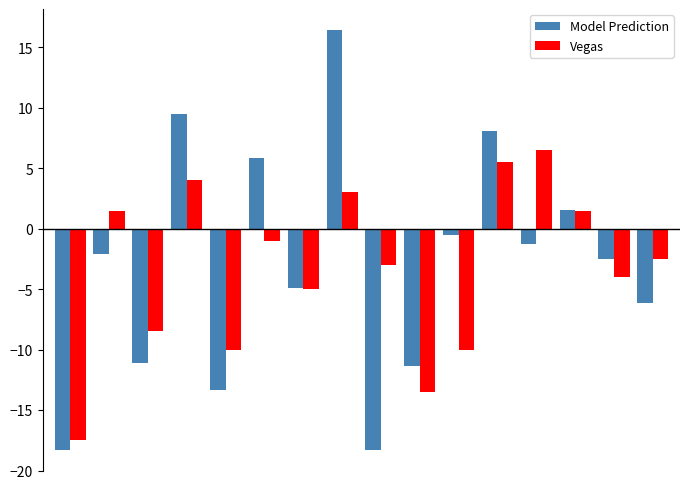

List the series in order of their peak value, lowest first.

Vegas, Model Prediction